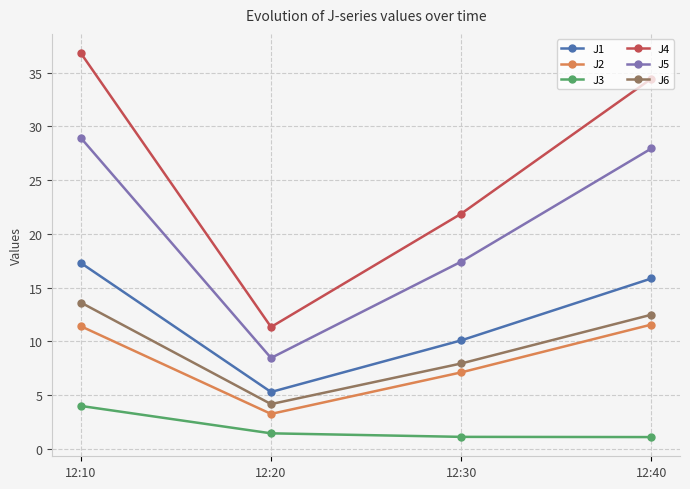

Is the value of J5 at 12:30 greater than the value of J6 at 12:40?

Yes